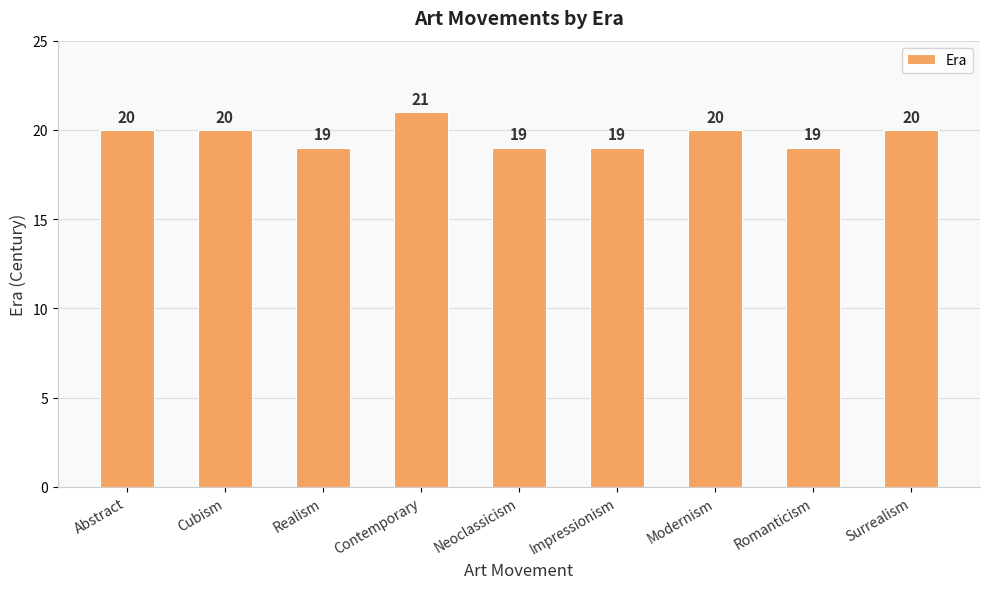

At which category does the chart reach its peak across all series?

Contemporary